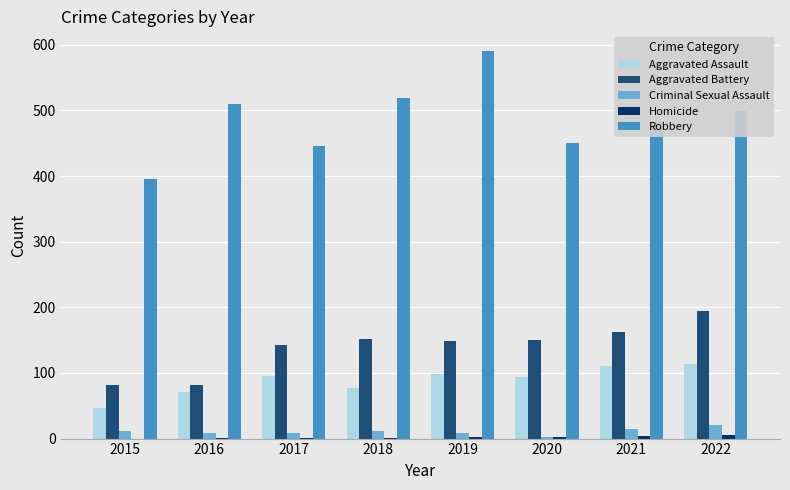

What is the maximum value shown in the chart?

591